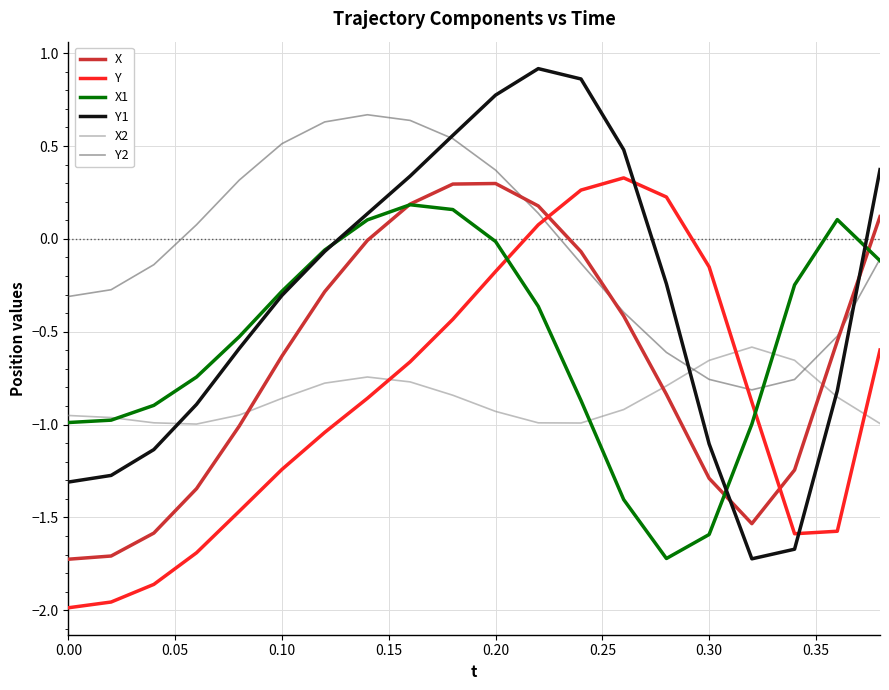

Which series has the largest total across all categories?

Y2